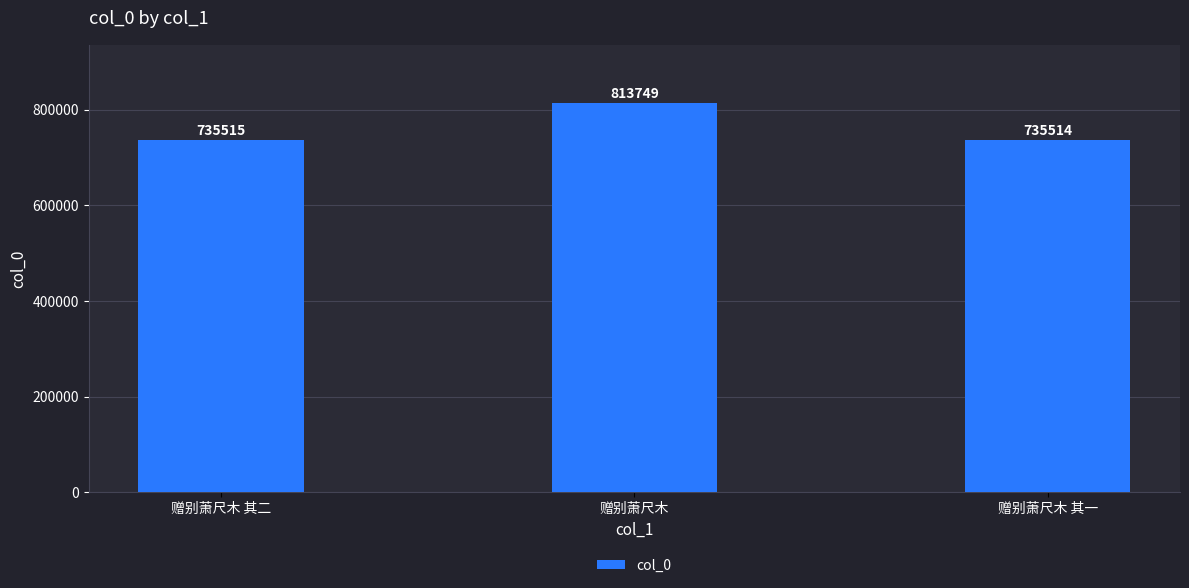

Which has a higher value, 赠别萧尺木 其一 or 赠别萧尺木 其二?

赠别萧尺木 其二